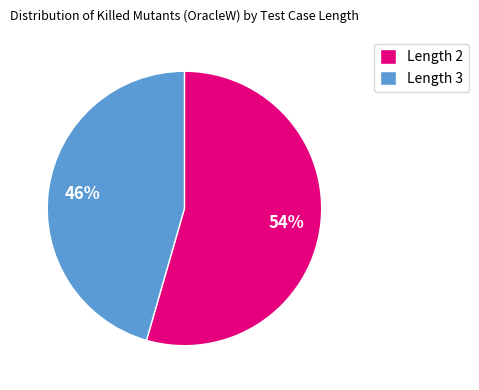

How many segments does this pie chart have?

2